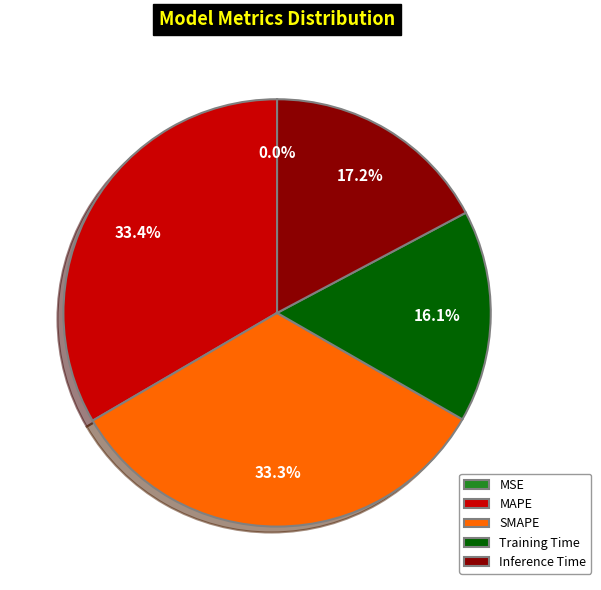

How much of the chart is everything except MAPE?

66.6%